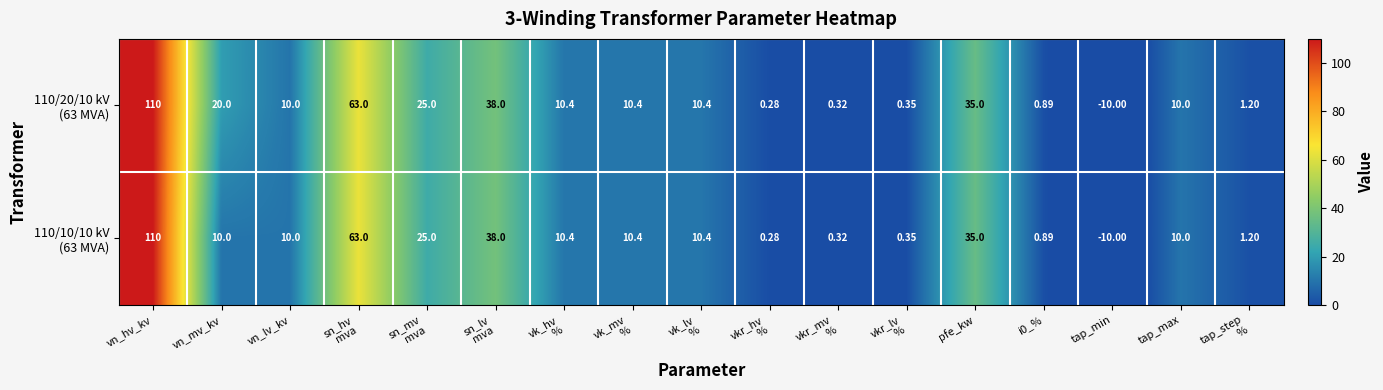

At which category is the sum across all series the highest?

vn_hv_kv